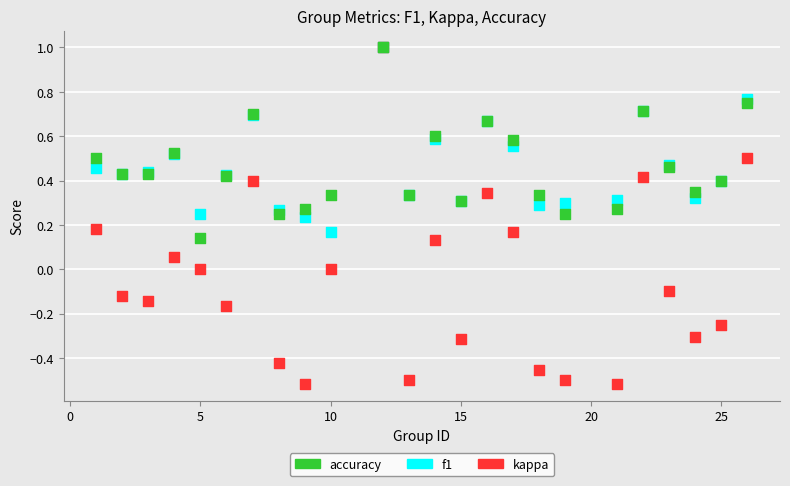

Which series contains the lowest Y value?

kappa